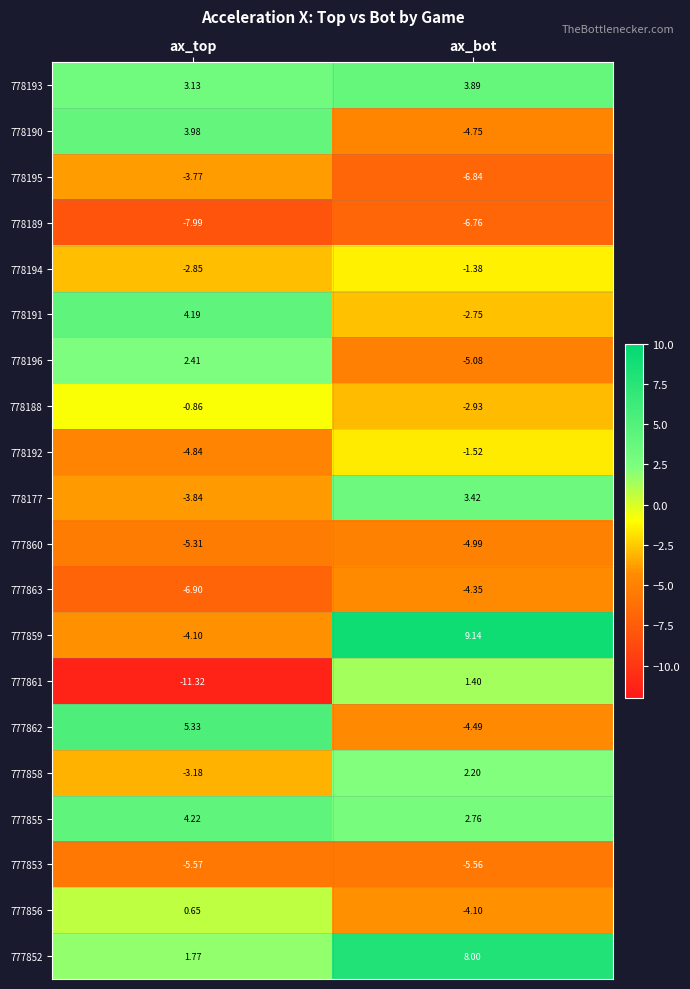

Which series has the largest total across all categories?

777852